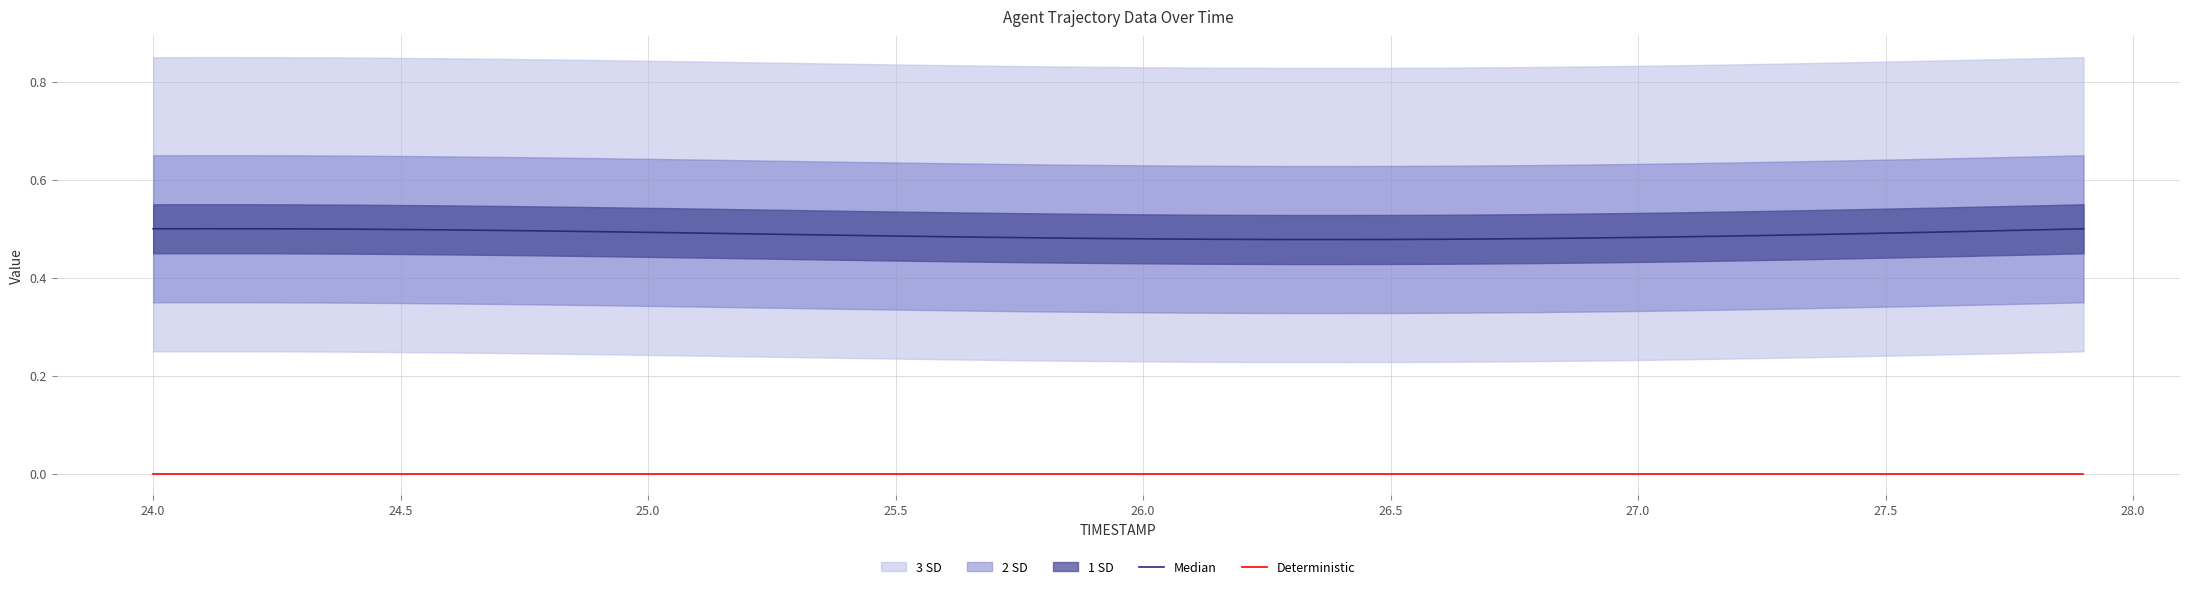

Read the Median value at 25.5.

0.5